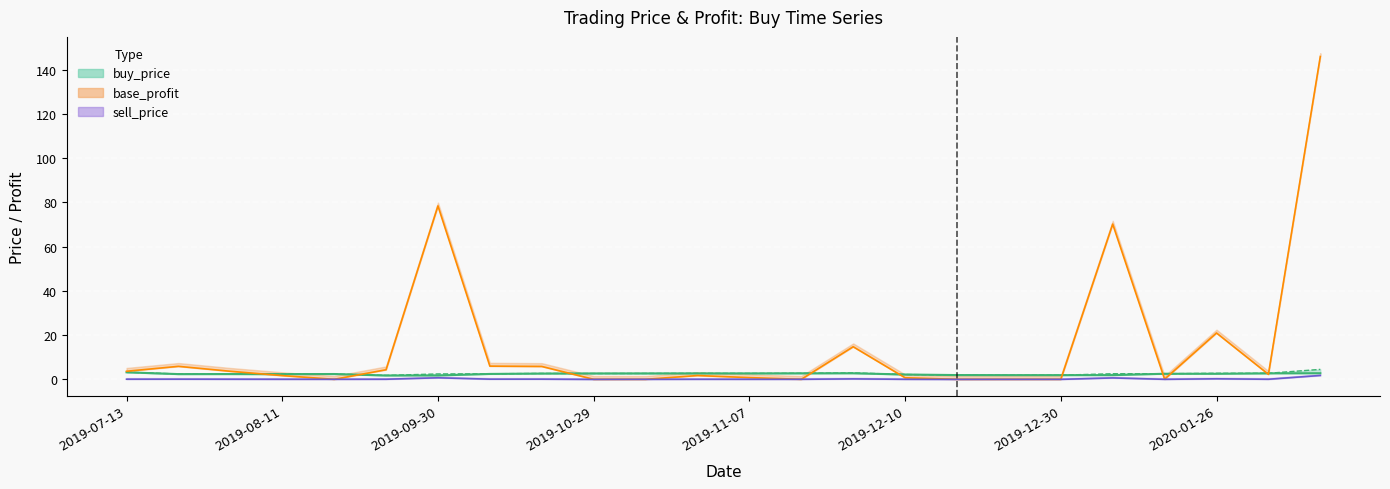

How many lines are shown in the chart?

3